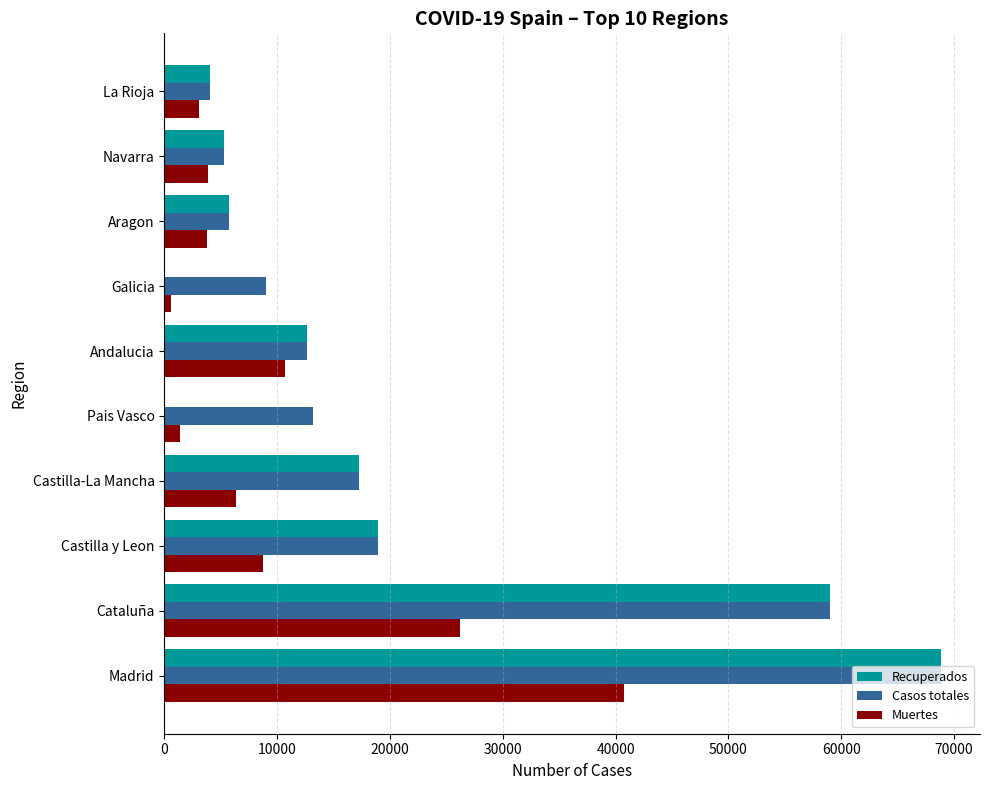

Is the value of Recuperados at Andalucia greater than the value of Muertes at Madrid?

No